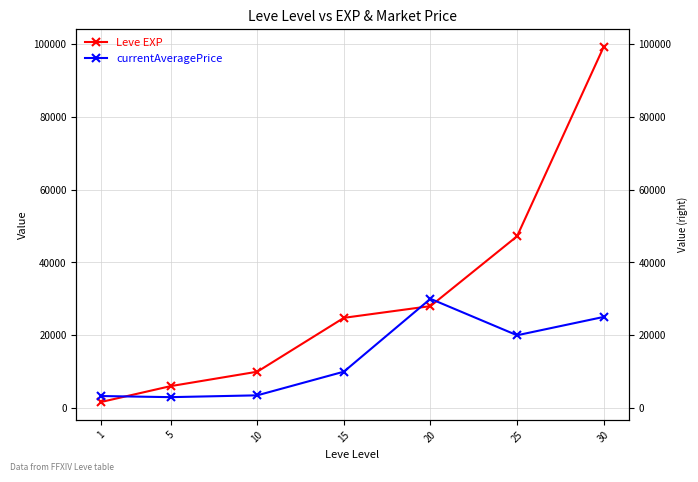

Between 10 and 25, which series saw the biggest shift?

Leve EXP